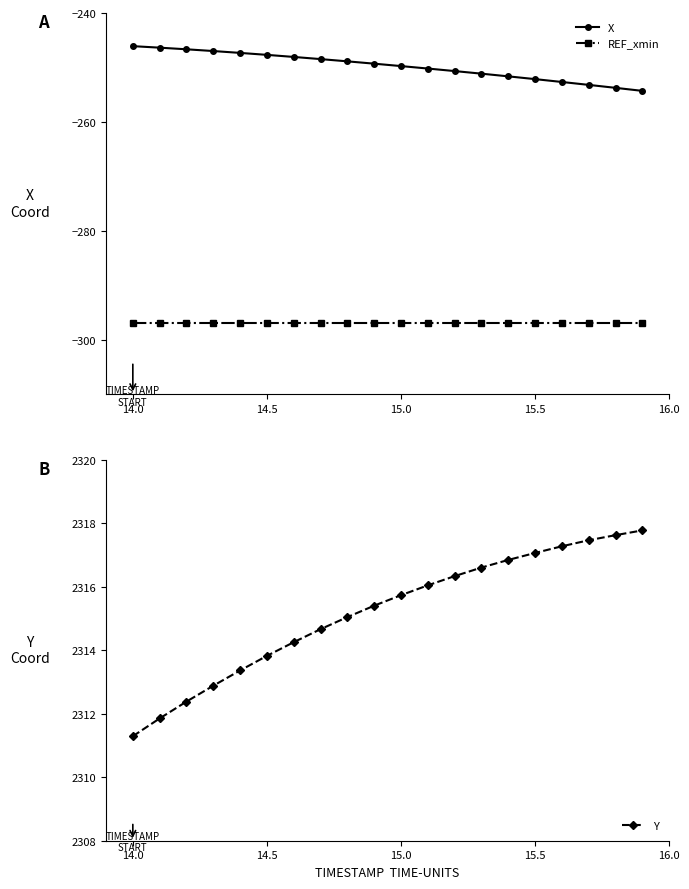

True or false: REF_xmin and X intersect in this chart.

False